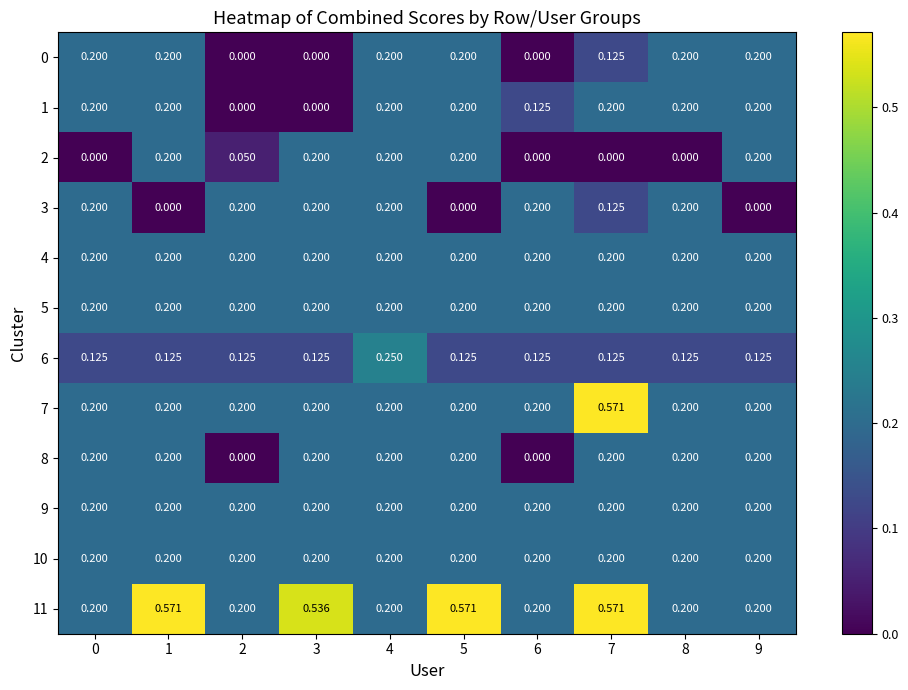

Count the number of categories in the chart.

10